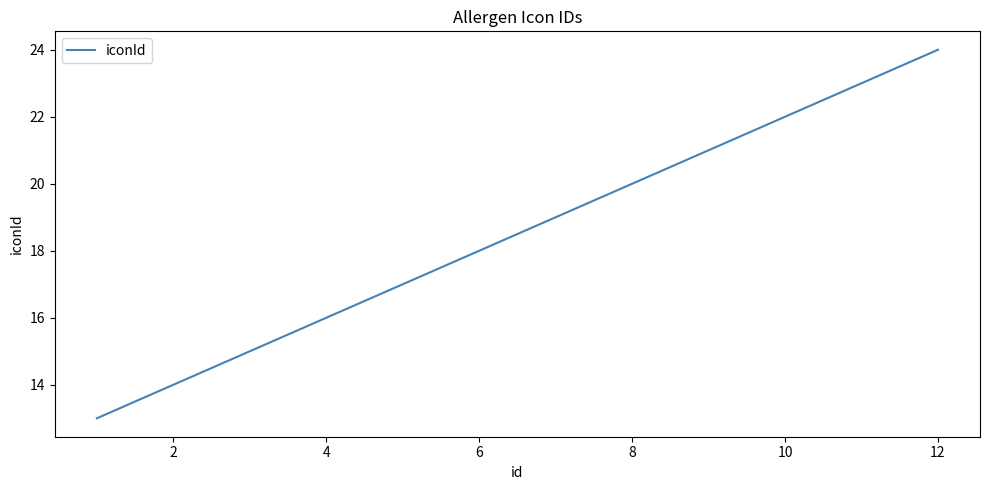

What is the difference between the maximum and minimum values?

11